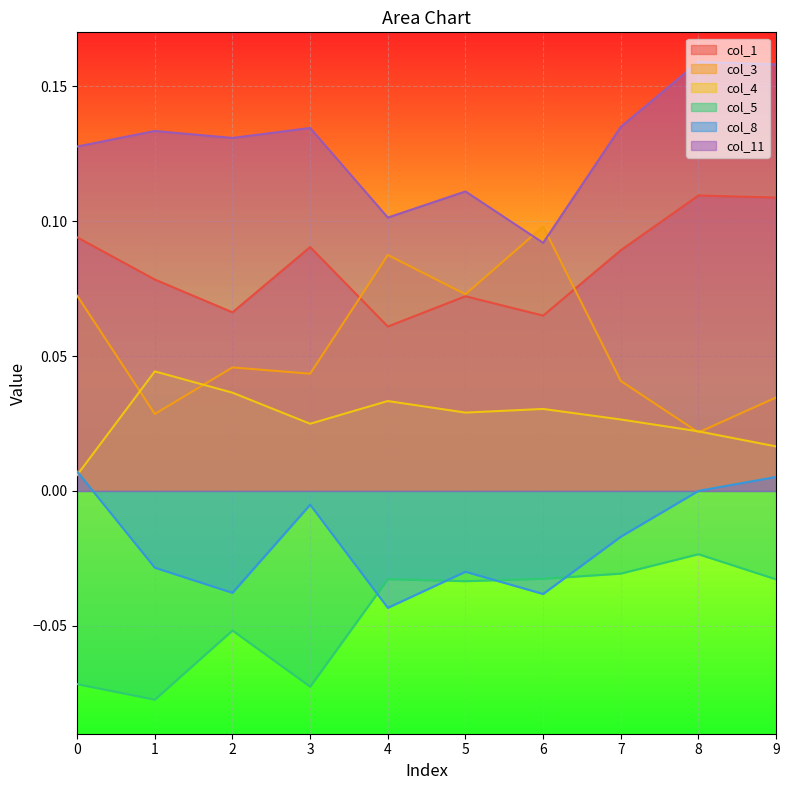

Rank the series at 5 from highest to lowest value.

col_11, col_3, col_1, col_4, col_8, col_5